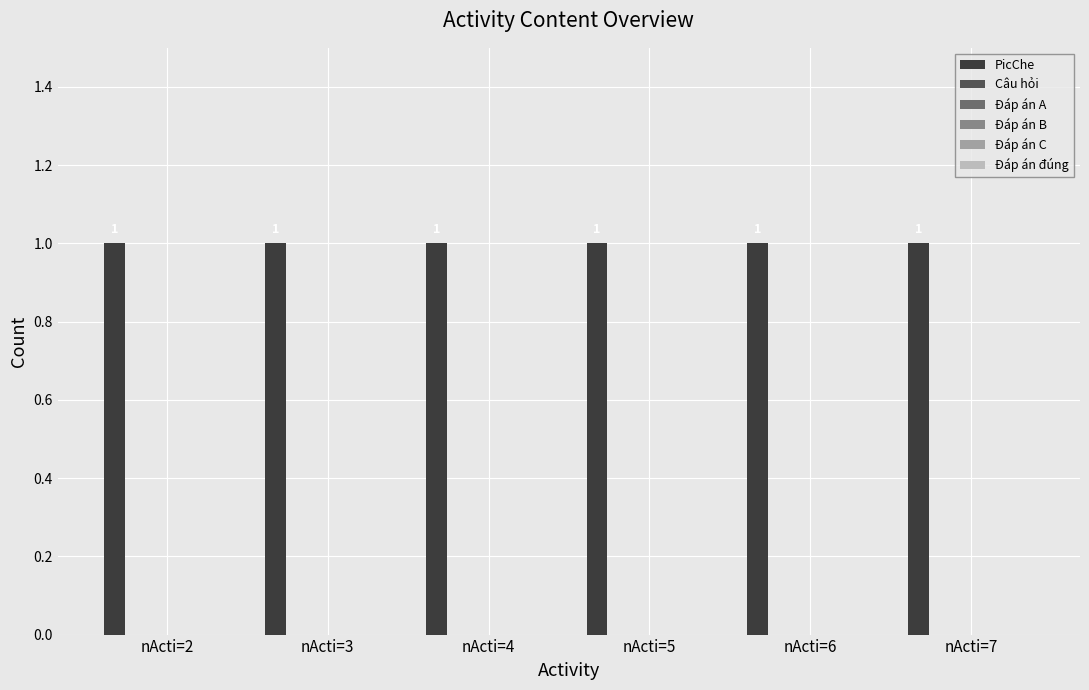

Reading left to right, what are all the values shown in this chart?

PicChe: nActi=2=1	nActi=3=1	nActi=4=1	nActi=5=1	nActi=6=1	nActi=7=1
Câu hỏi: nActi=2=0	nActi=3=0	nActi=4=0	nActi=5=0	nActi=6=0	nActi=7=0
Đáp án A: nActi=2=0	nActi=3=0	nActi=4=0	nActi=5=0	nActi=6=0	nActi=7=0
Đáp án B: nActi=2=0	nActi=3=0	nActi=4=0	nActi=5=0	nActi=6=0	nActi=7=0
Đáp án C: nActi=2=0	nActi=3=0	nActi=4=0	nActi=5=0	nActi=6=0	nActi=7=0
Đáp án đúng: nActi=2=0	nActi=3=0	nActi=4=0	nActi=5=0	nActi=6=0	nActi=7=0